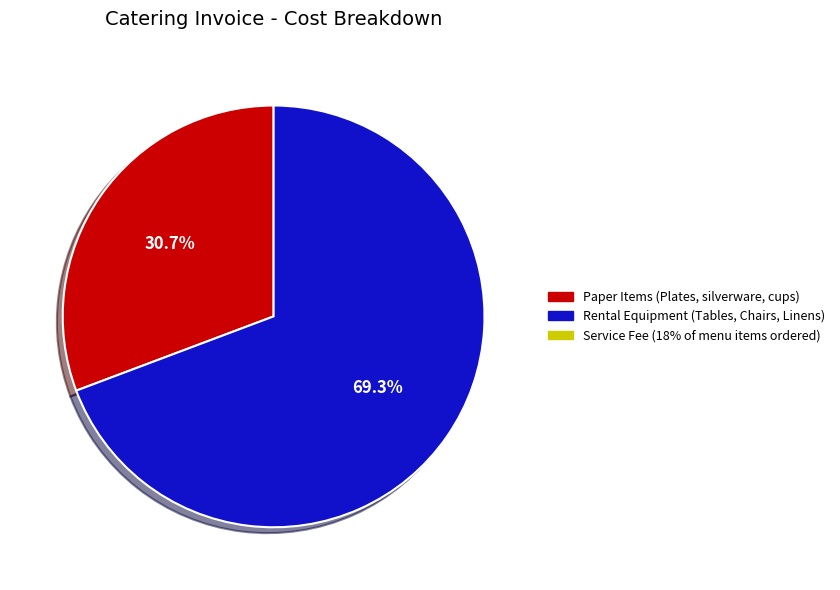

Is there a majority slice in this chart?

Yes